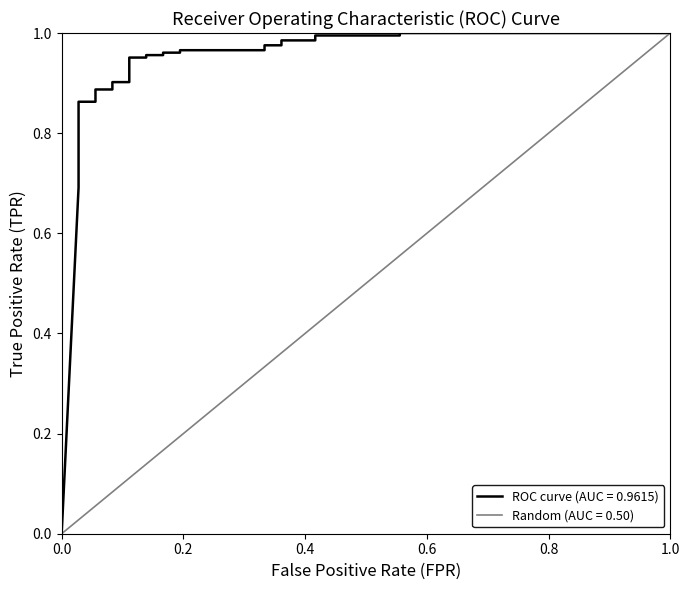

Is the value of ROC curve (AUC = 0.9615) at 8 greater than the value of Random (AUC = 0.50) at 25?

Yes